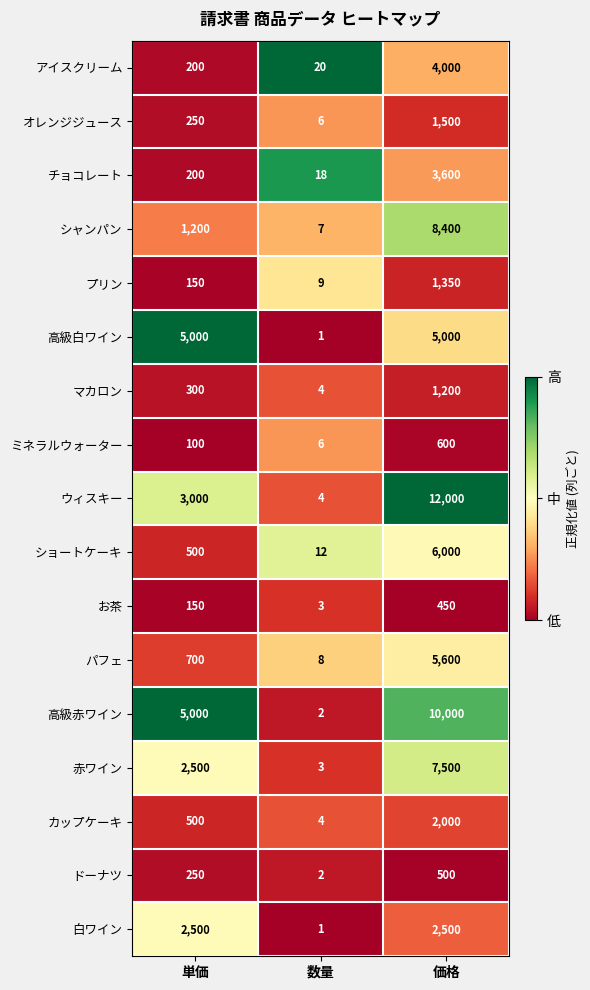

True or false: マカロン has a value of 1 at 数量.

False